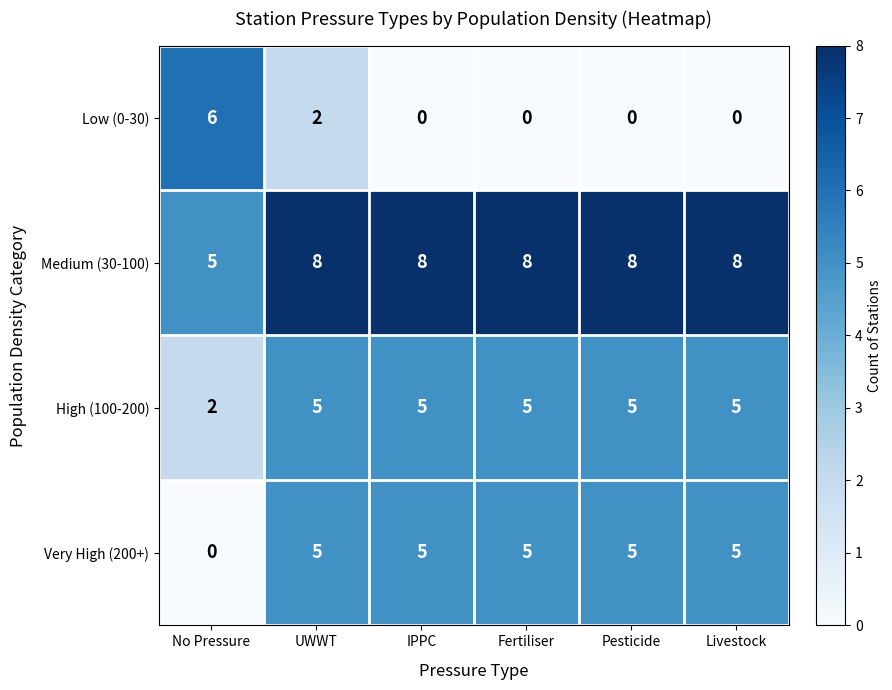

How many Low (0-30) values are between 0 and 2?

5